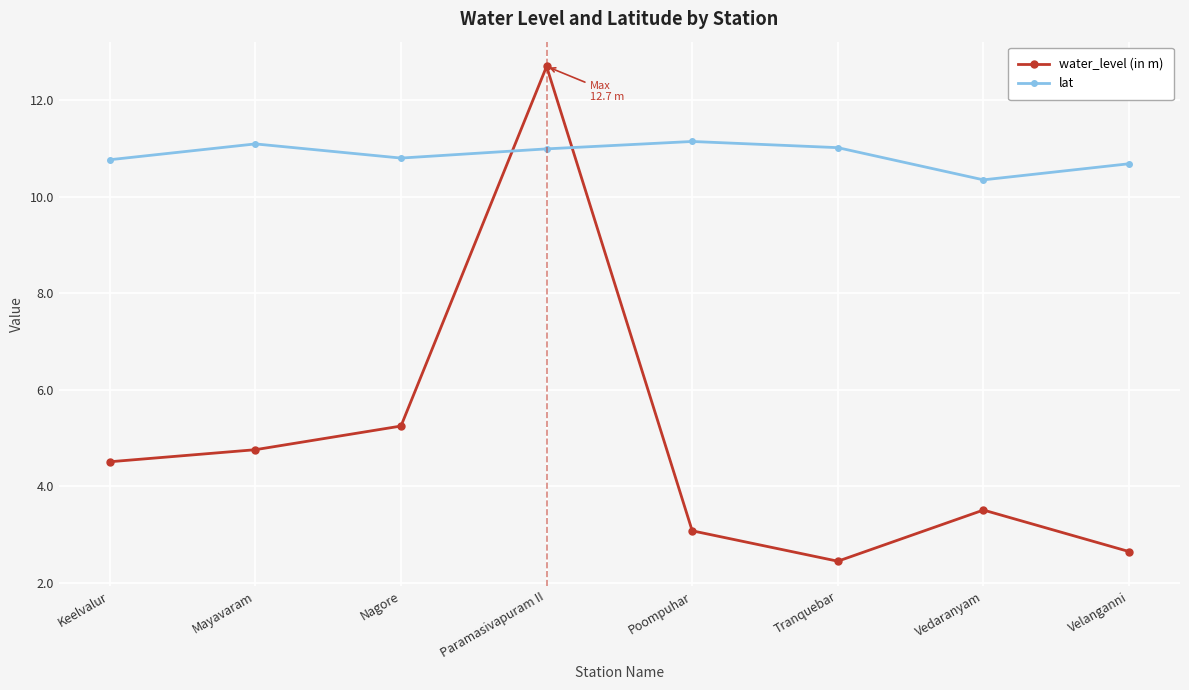

True or false: water_level (in m) has more than 1 points higher than both neighbors.

True